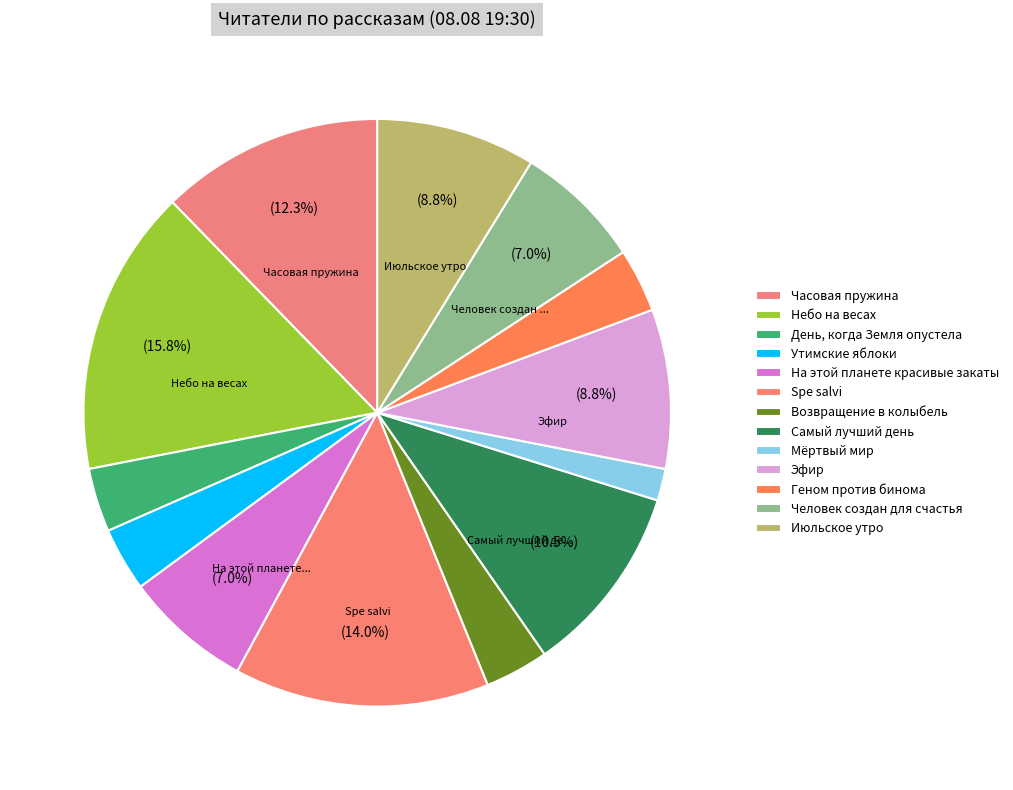

The Мёртвый мир slice represents 2% of the pie. True or false?

True